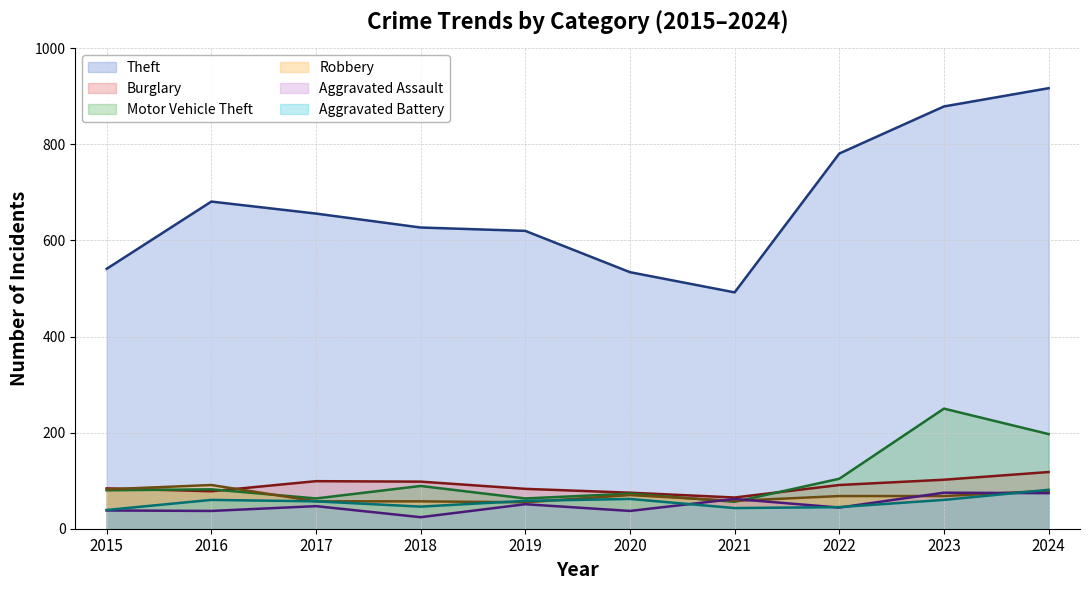

Reading right to left, what are all the values shown in this chart?

Theft: 2024=917	2023=879	2022=781	2021=492	2020=534	2019=620	2018=627	2017=656	2016=681	2015=541
Burglary: 2024=118	2023=102	2022=91	2021=65	2020=75	2019=83	2018=98	2017=99	2016=78	2015=84
Motor Vehicle Theft: 2024=197	2023=250	2022=104	2021=56	2020=73	2019=63	2018=89	2017=63	2016=82	2015=80
Robbery: 2024=79	2023=68	2022=68	2021=58	2020=70	2019=55	2018=57	2017=57	2016=91	2015=82
Aggravated Assault: 2024=74	2023=75	2022=44	2021=62	2020=37	2019=51	2018=24	2017=47	2016=37	2015=38
Aggravated Battery: 2024=81	2023=60	2022=45	2021=43	2020=62	2019=58	2018=46	2017=57	2016=60	2015=39